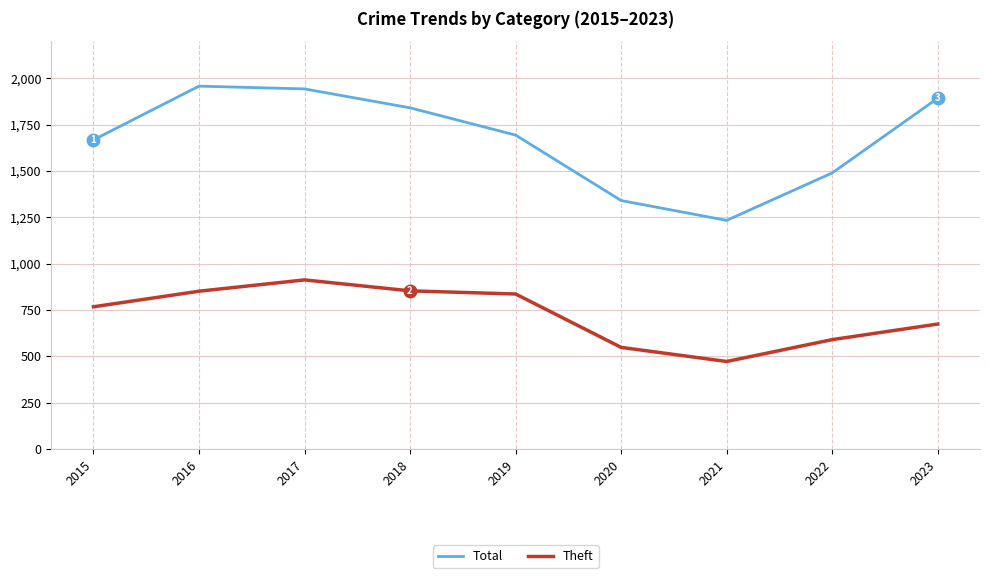

True or false: Total and Theft cross at least once.

False